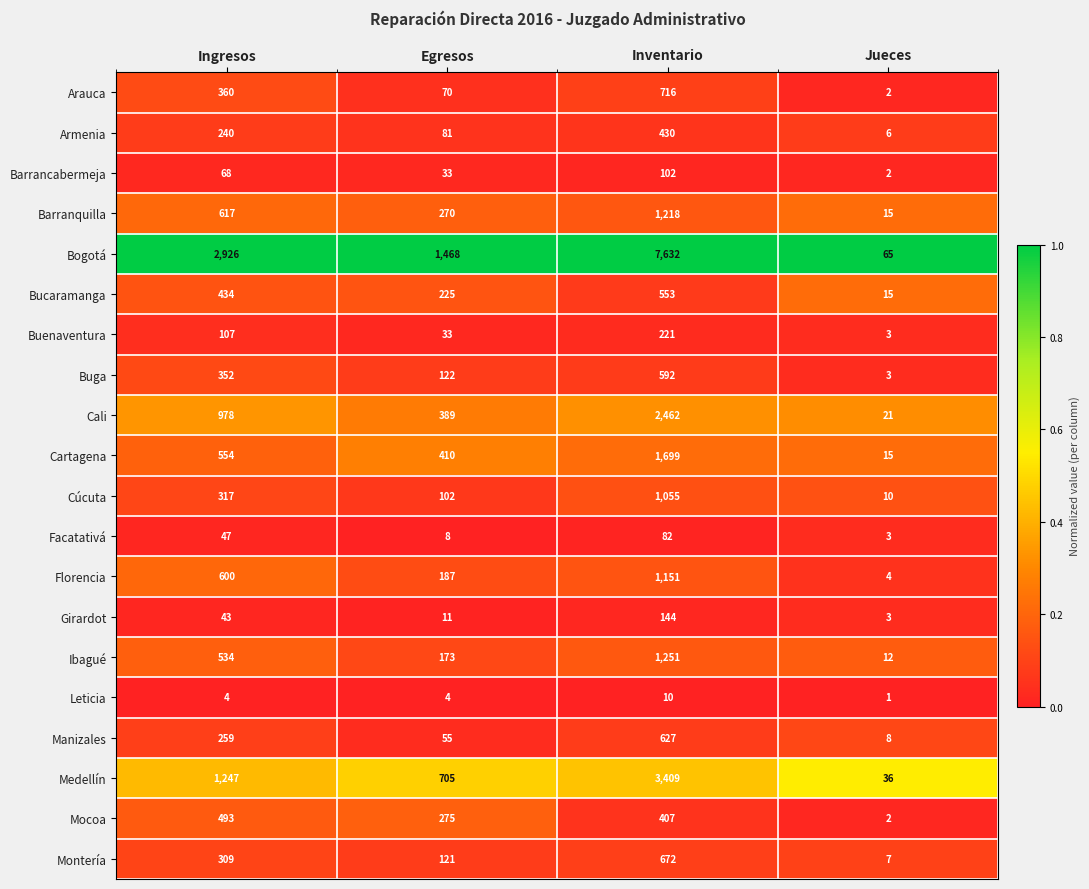

Which series changed the most between Ingresos and Egresos?

Bogotá